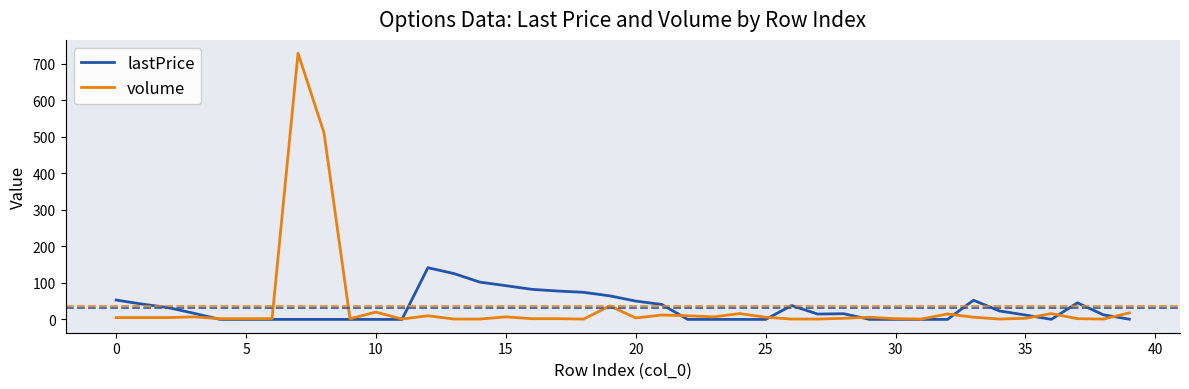

True or false: lastPrice and volume intersect in this chart.

True